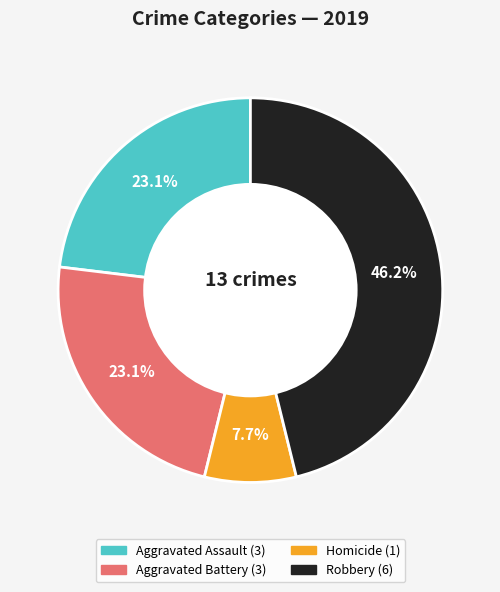

Is there a majority slice in this chart?

No